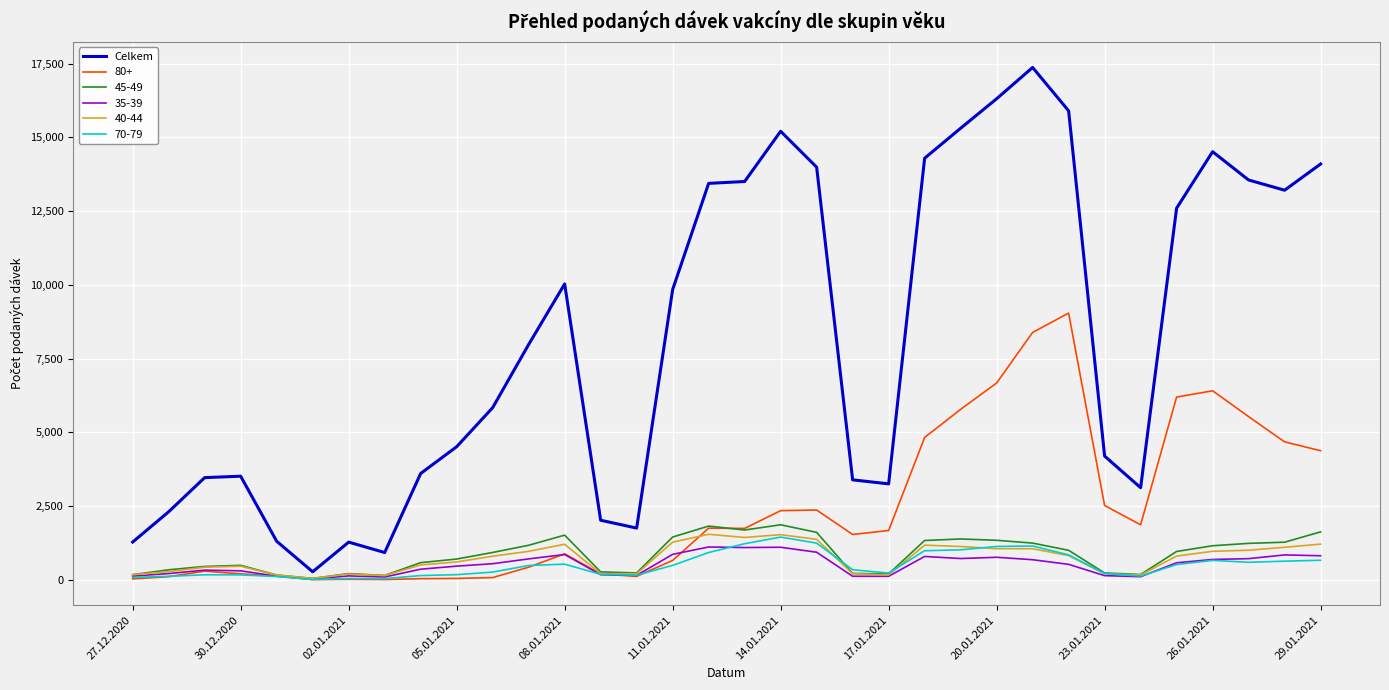

Which series has the widest spread of values?

Celkem